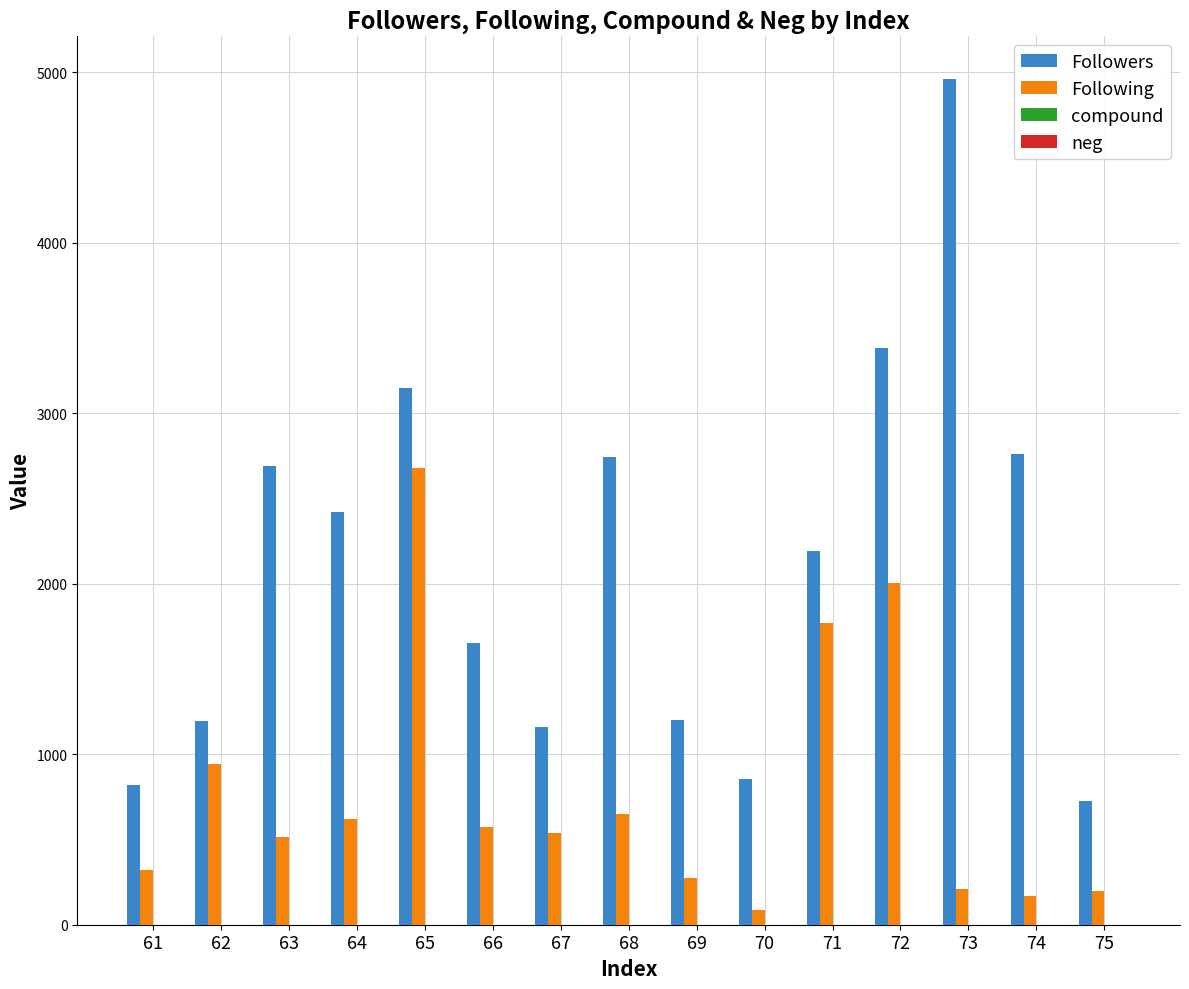

Which series has the largest total across all categories?

Followers